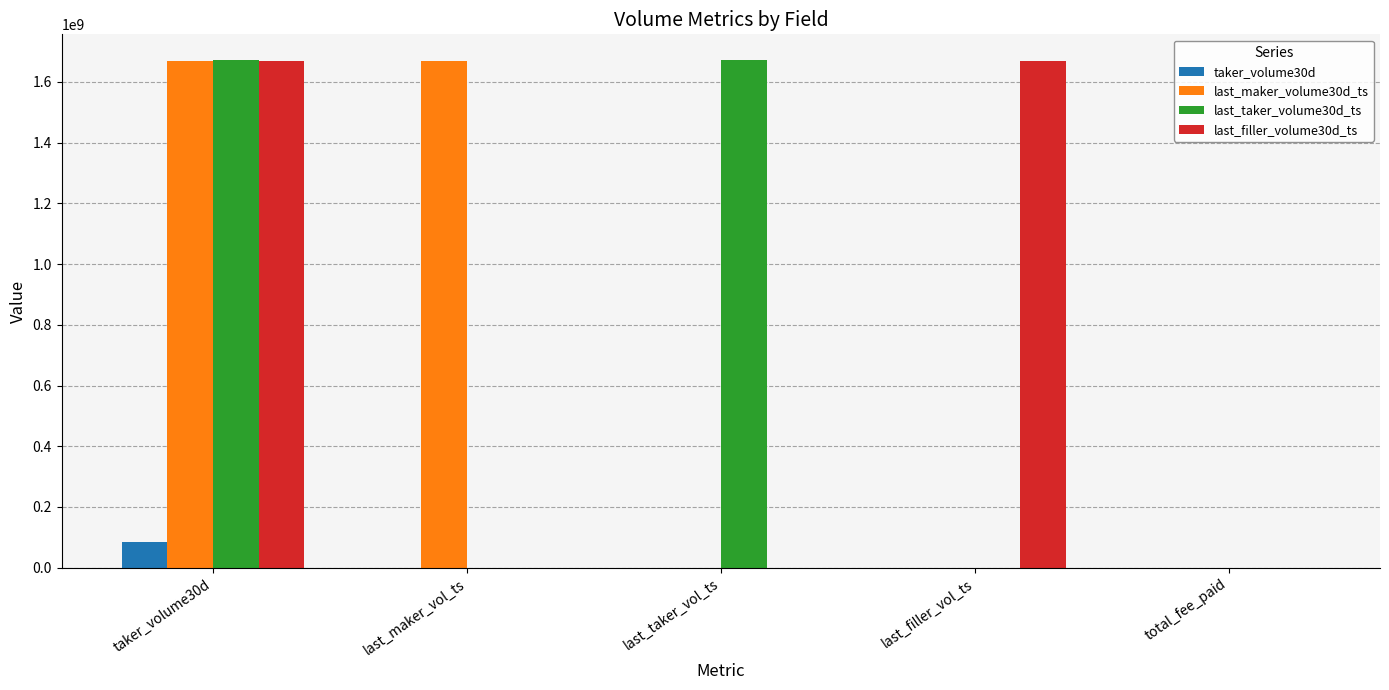

Is it true that taker_volume30d equals 0 at total_fee_paid?

True